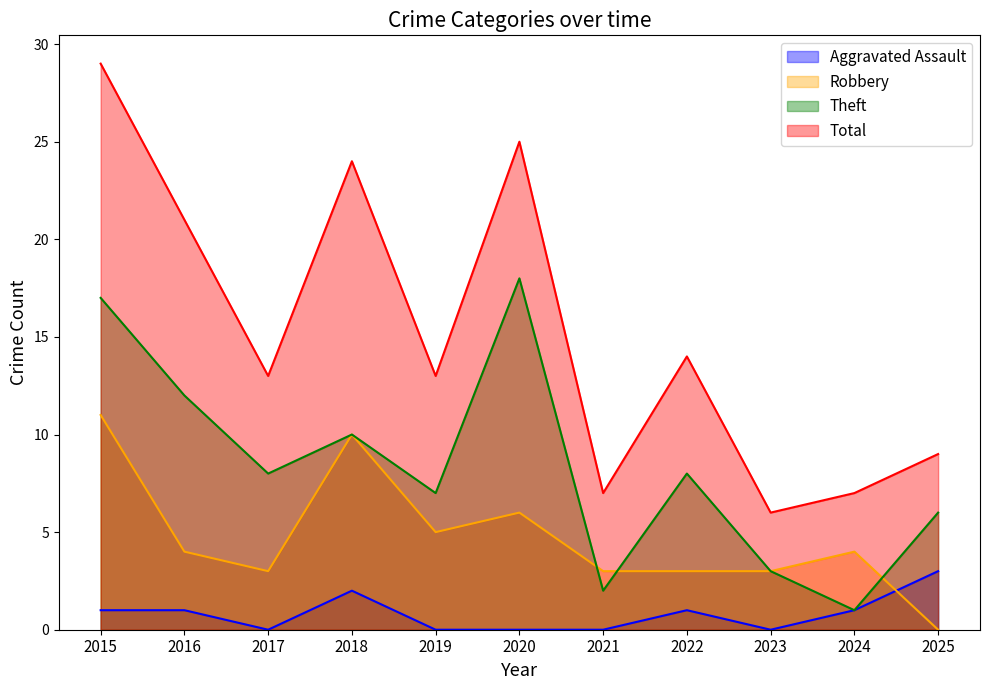

Is it true that Aggravated Assault equals 2 at 2015?

False